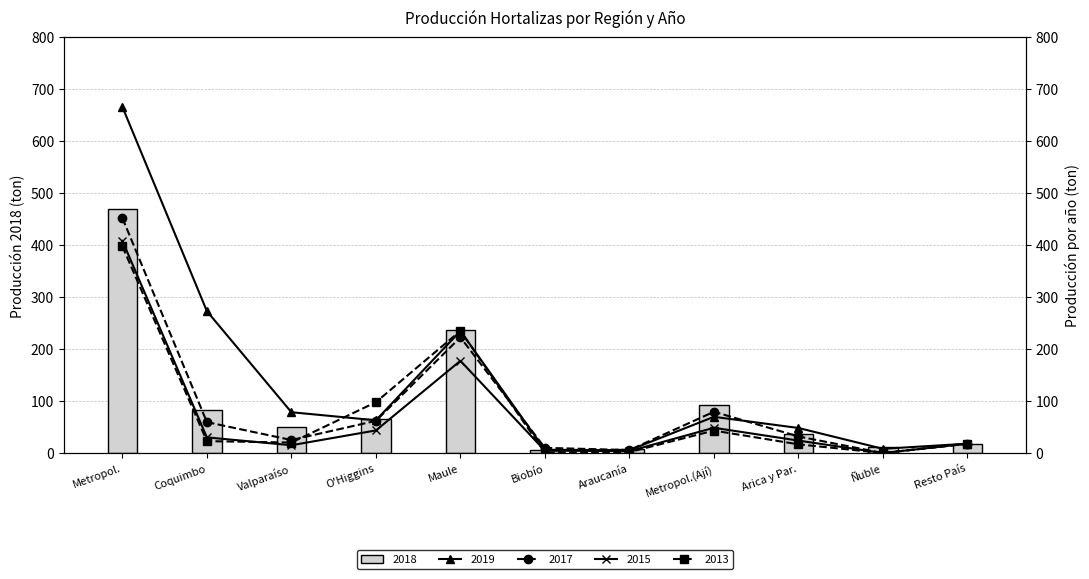

At which label does 2018 reach its minimum?

Biobío